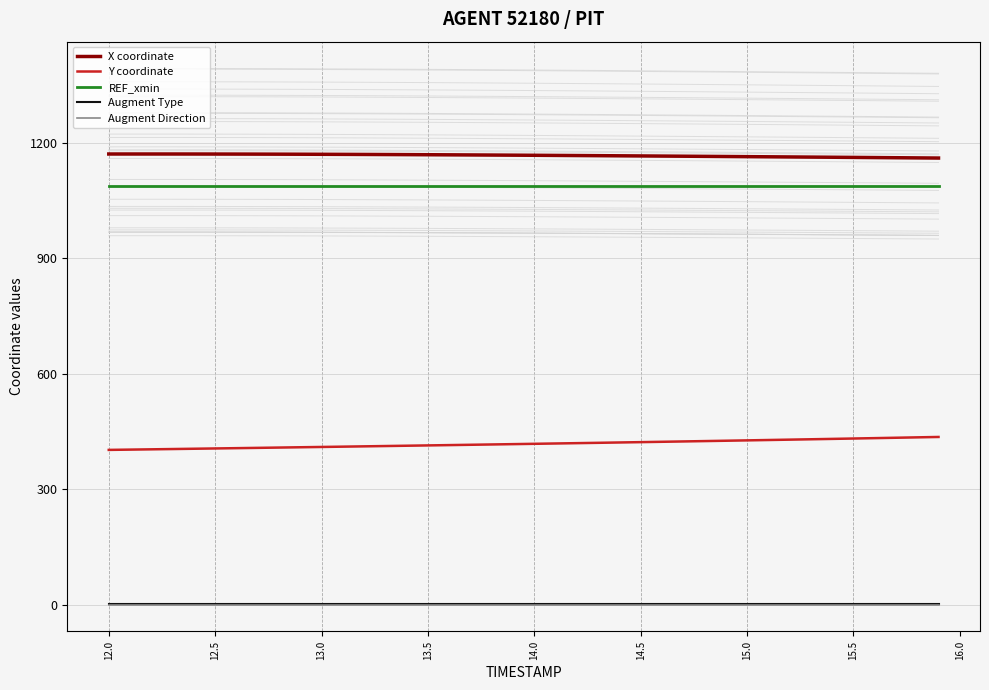

True or false: Augment Type and Y coordinate cross at least once.

False